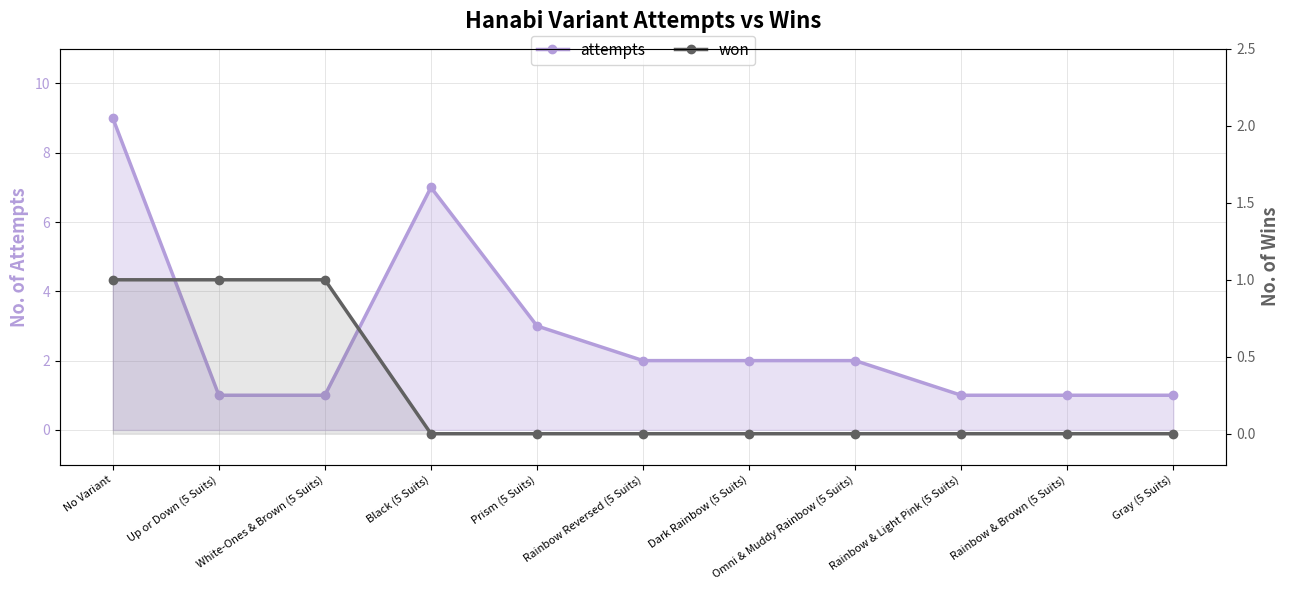

What is the difference between the maximum and second lowest values in the won series?

1